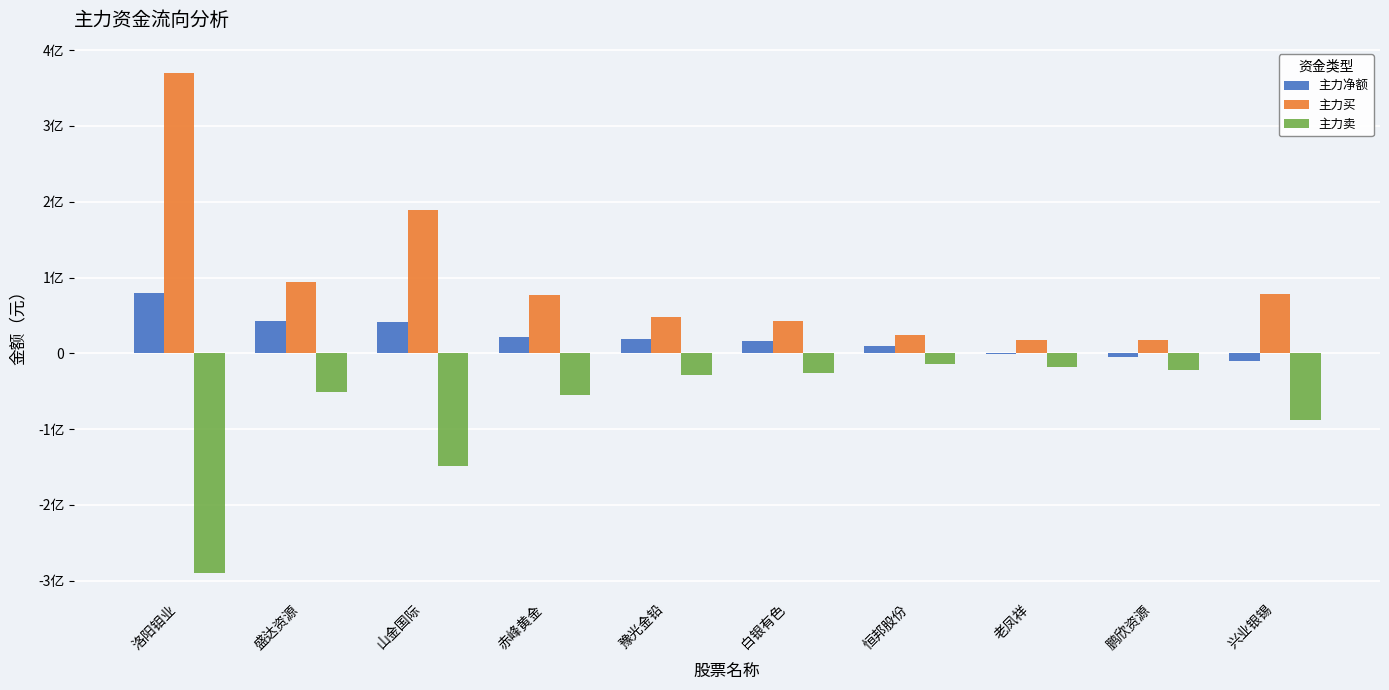

What are all the series names shown in the legend?

主力净额, 主力买, 主力卖